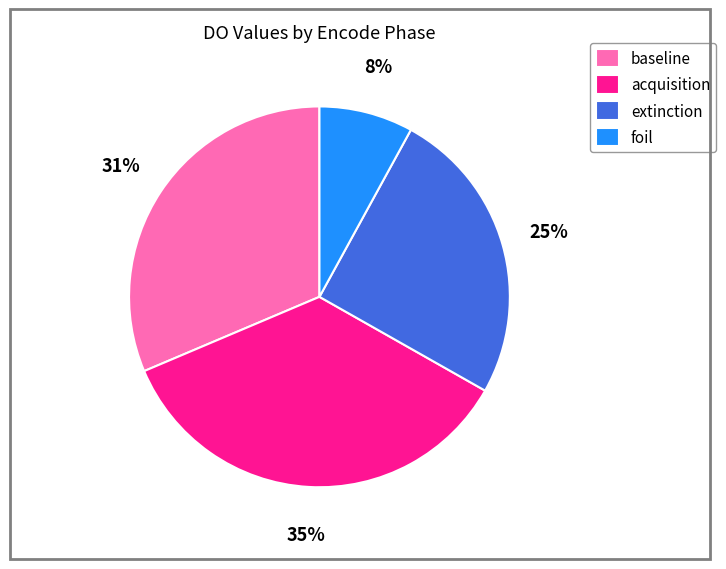

Count the number of slices in the pie.

4